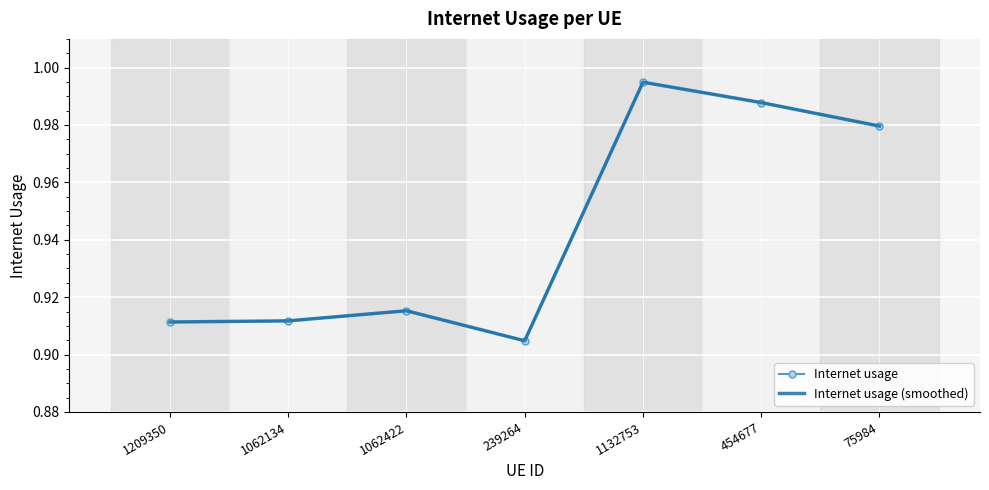

True or false: Internet usage (smoothed) and Internet usage intersect in this chart.

False